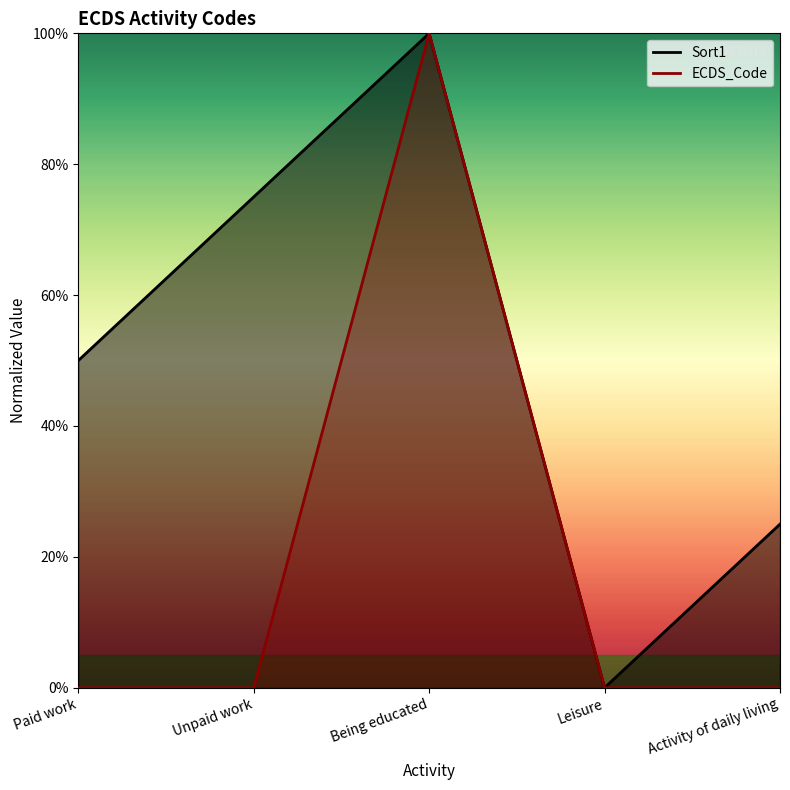

What are all the series names shown in the legend?

ECDS_Code, Sort1